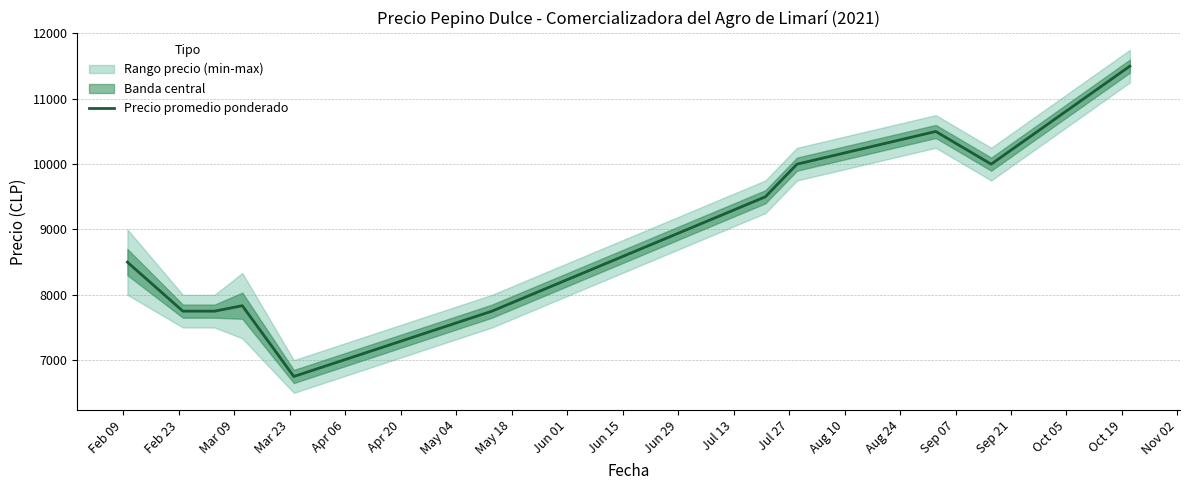

What is the maximum value for Precio promedio ponderado?

11500.0